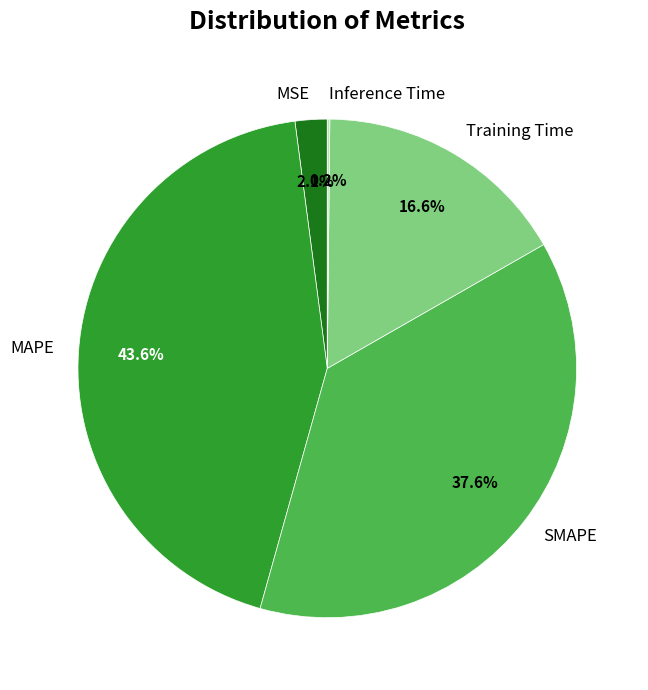

Is there a majority slice in this chart?

No